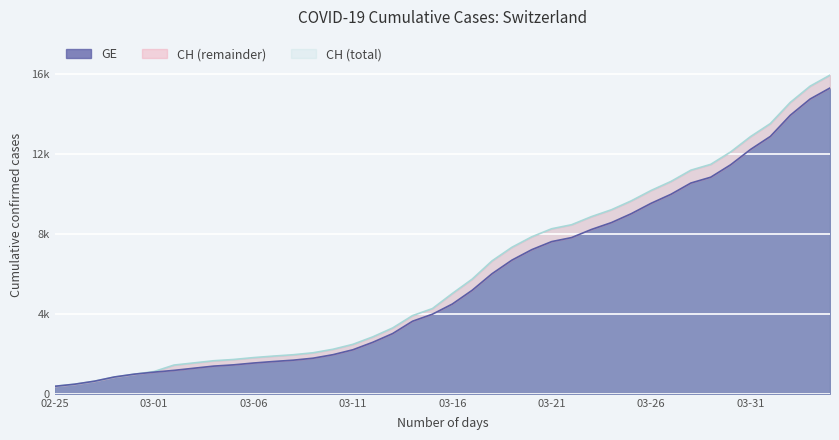

What is the sum of the GE values at 2020-03-16 and 2020-03-20?

11690